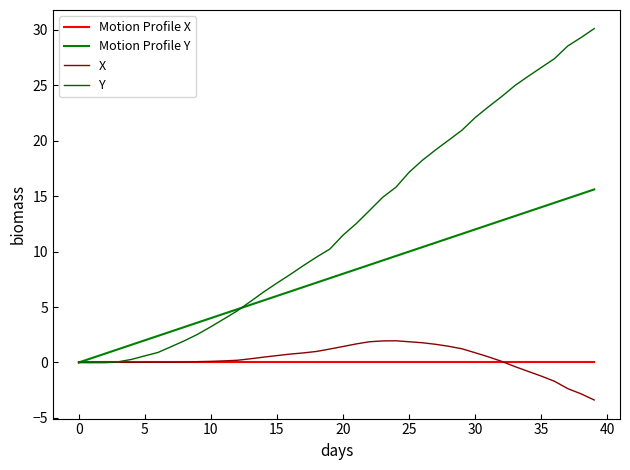

True or false: Motion Profile Y and X intersect in this chart.

False